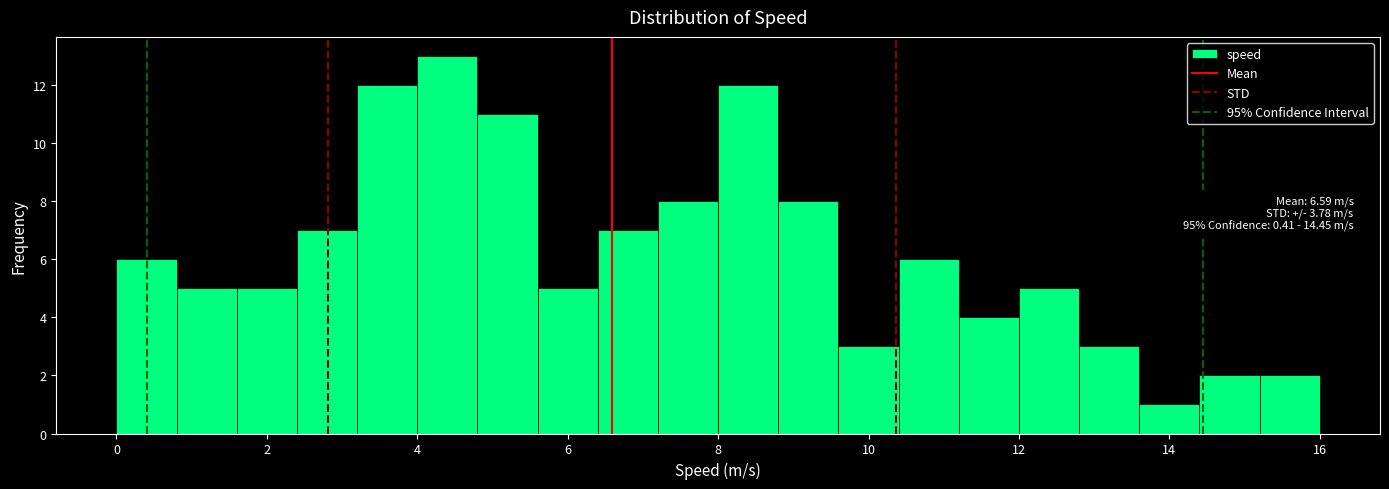

Which range on the x-axis has the tallest bar?

4.0 to 4.8